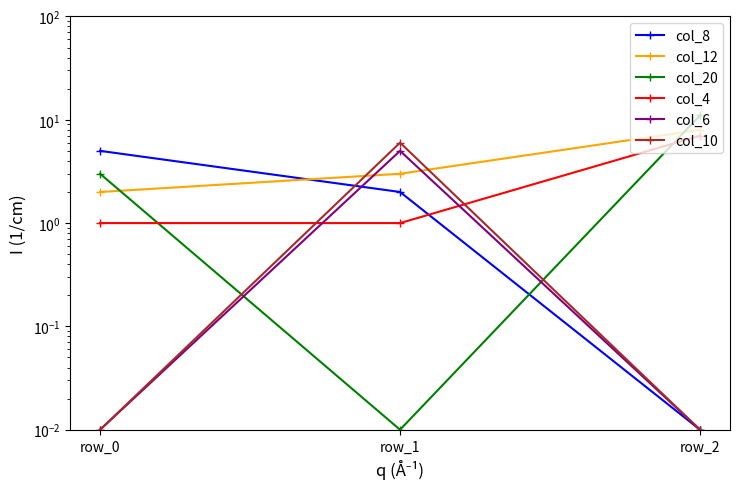

What is the value of the col_4 point at the 1st from the left?

1.0